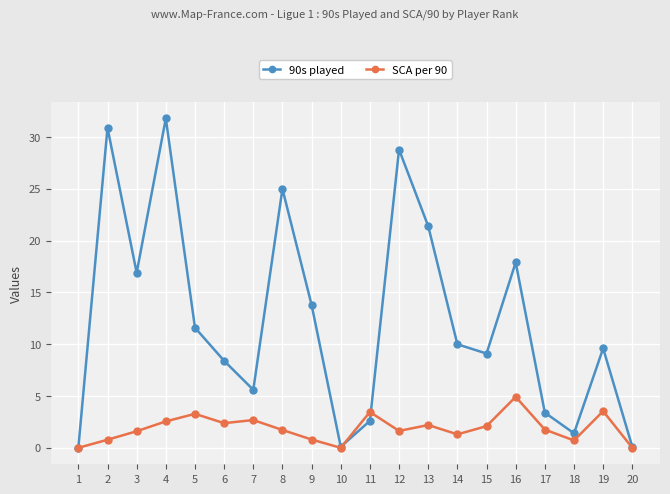

At 11, list the series in order from smallest to largest.

90s played, SCA per 90